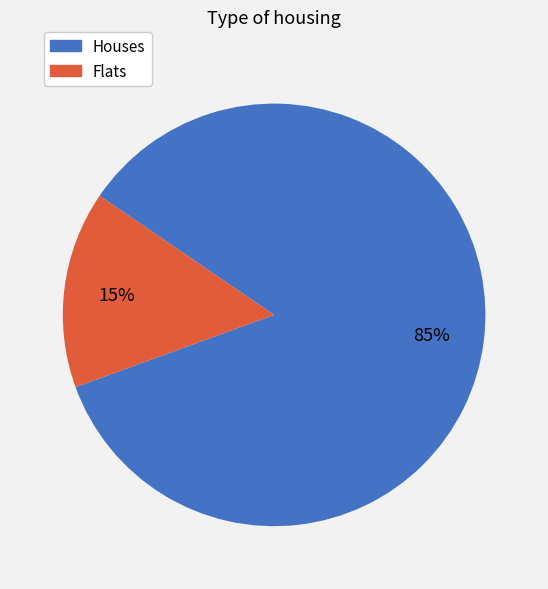

To the nearest percent, what is the average slice percentage?

50%